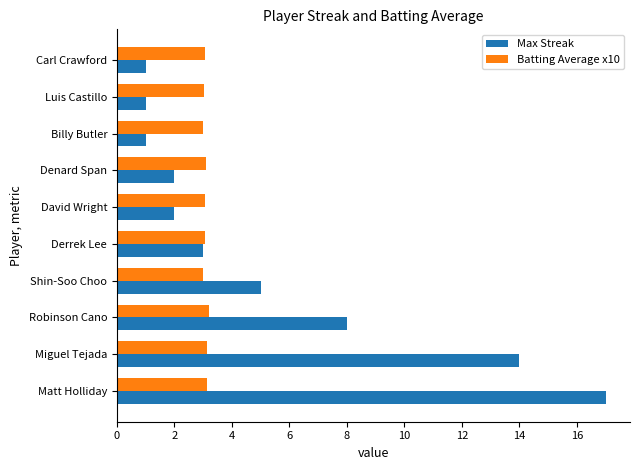

True or false: Batting Average x10 has a value of 3.0 at Luis Castillo.

True